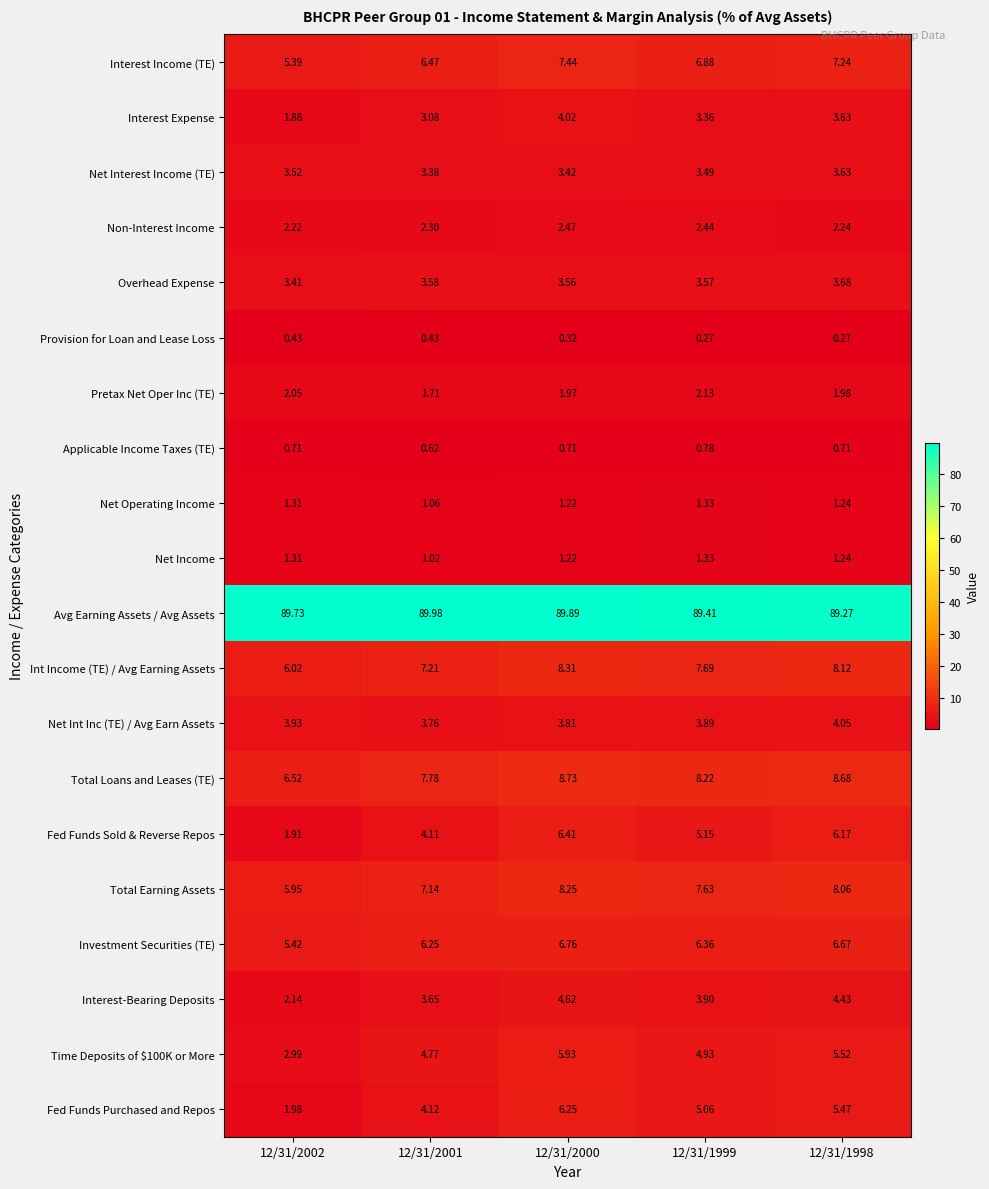

Which series has the largest range (max minus min)?

Fed Funds Sold & Reverse Repos